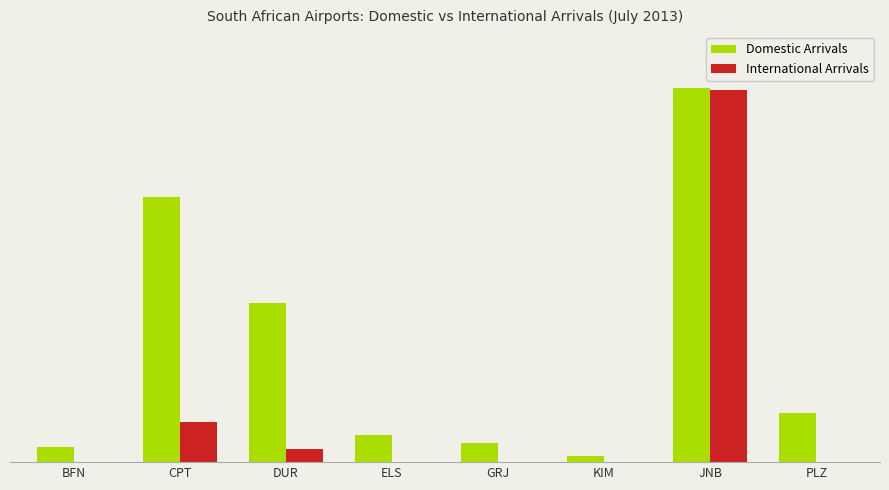

Is the value of International Arrivals at DUR greater than the value of Domestic Arrivals at ELS?

No